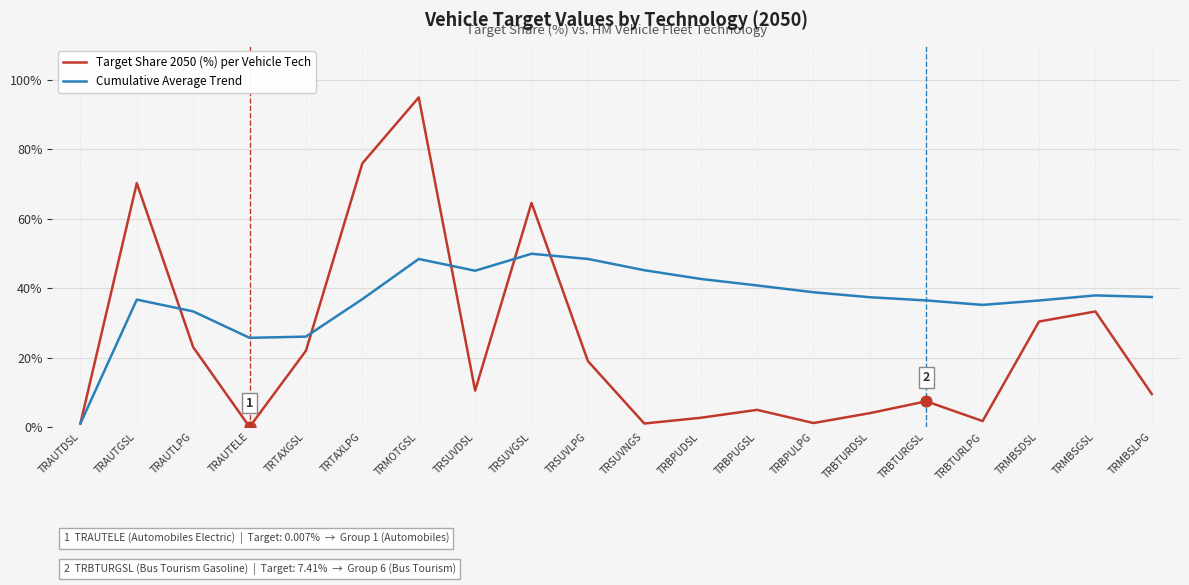

Is the value of Target Share 2050 (%) per Vehicle Tech at TRAUTGSL greater than the value of Cumulative Average Trend at TRBTURGSL?

Yes